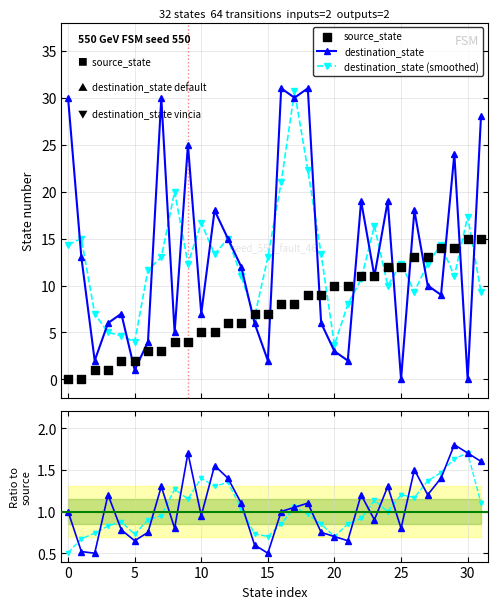

Which series has the widest spread of Y values?

destination_state